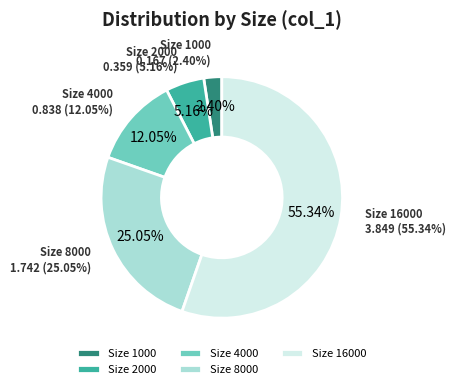

What is the smallest slice in the pie chart?

1000